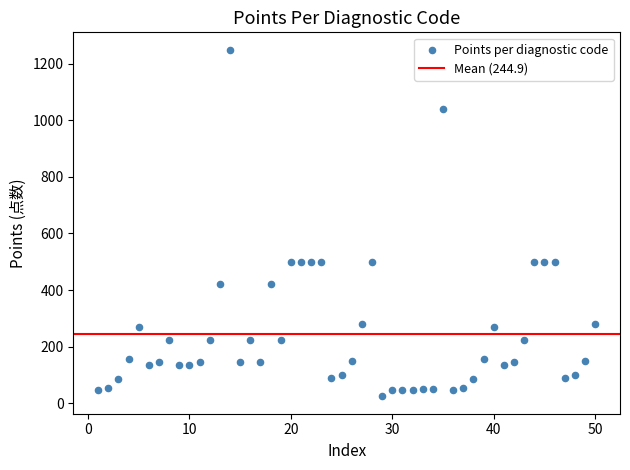

What is the range of X values (max minus min)?

49